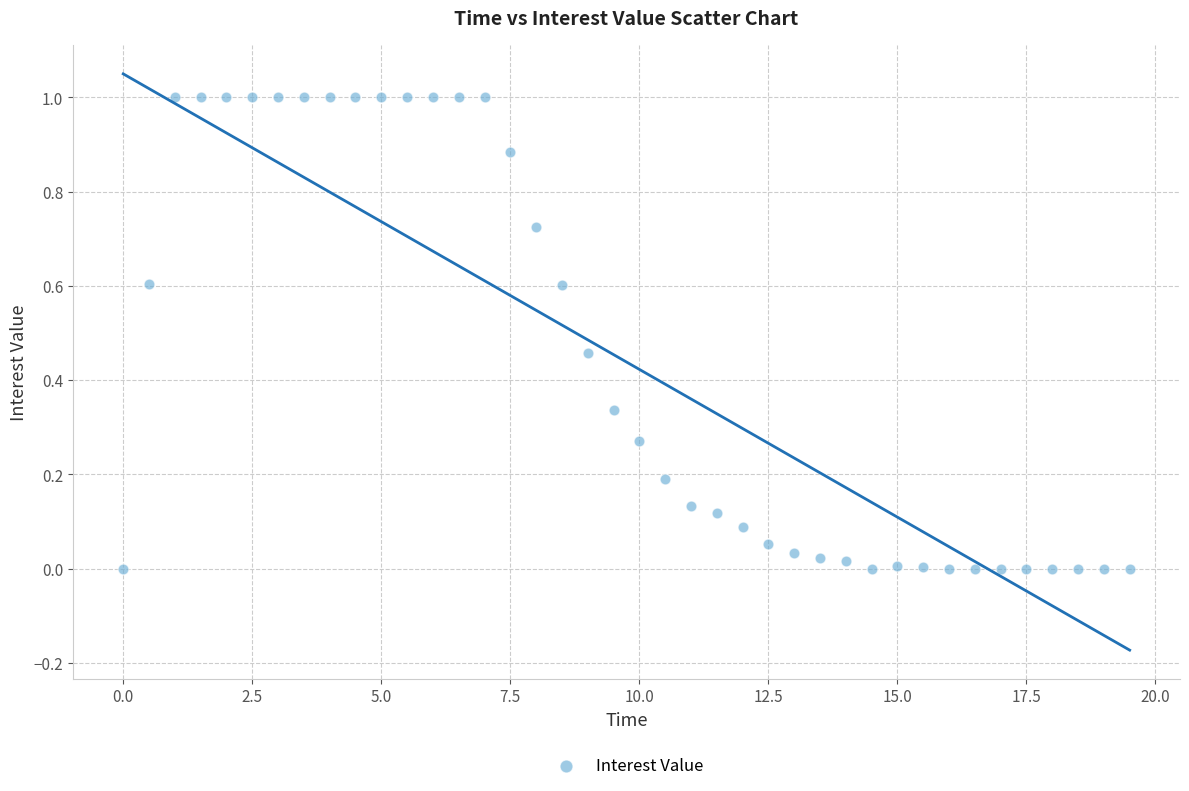

What is the range of X values (max minus min)?

19.5